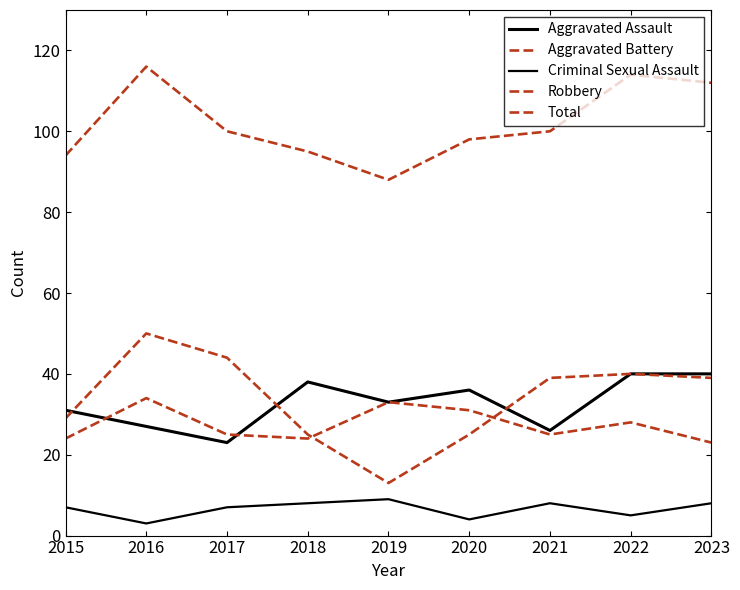

Reading left to right, what are all the values shown in this chart?

Aggravated Assault: 31	27	23	38	33	36	26	40	40
Aggravated Battery: 24	34	25	24	33	31	25	28	23
Criminal Sexual Assault: 7	3	7	8	9	4	8	5	8
Robbery: 29	50	44	25	13	25	39	40	39
Total: 94	116	100	95	88	98	100	114	112